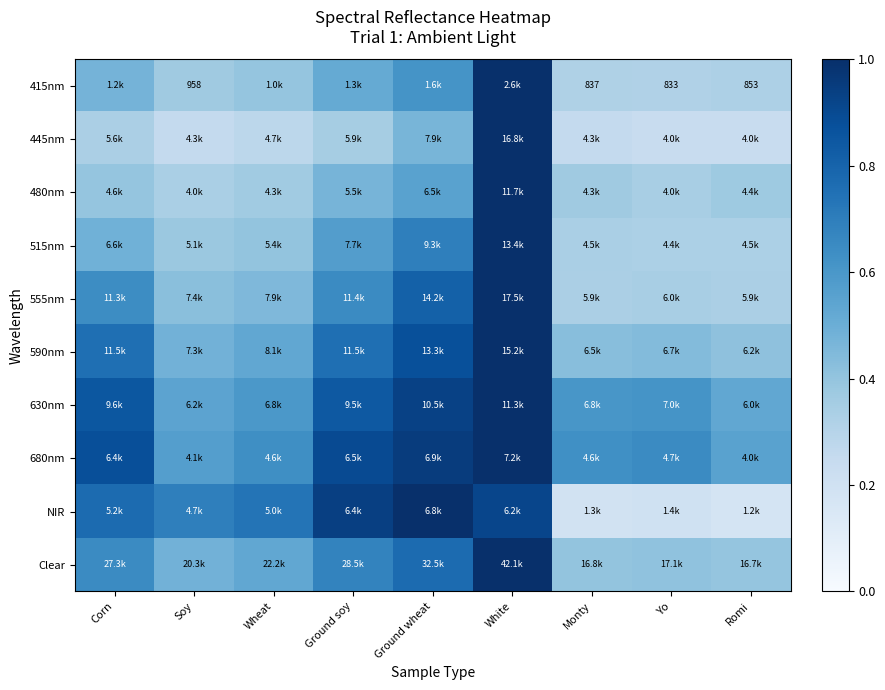

Which category has the highest value in the 630nm series?

White